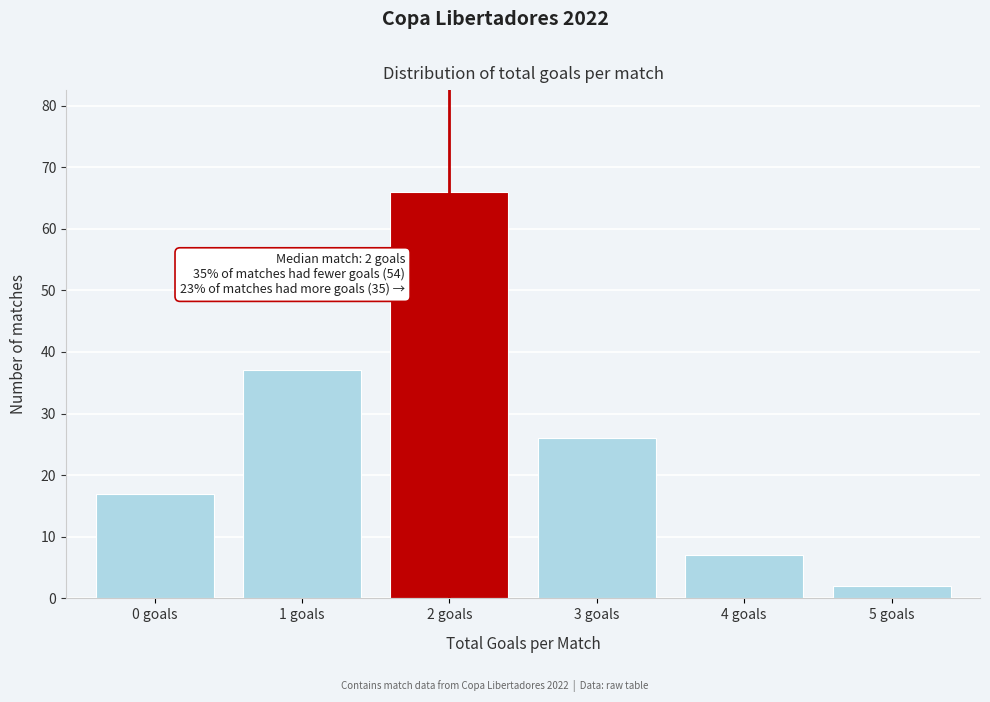

Reading left to right, list all the values displayed in this chart.

17	37	66	26	7	2